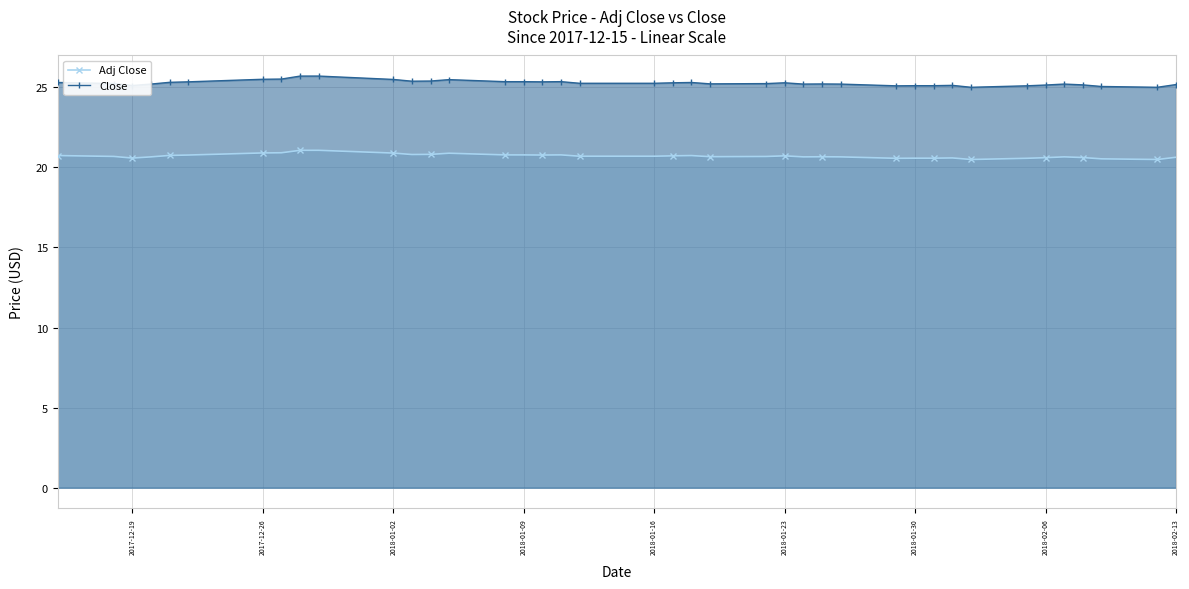

Count the number of data series in this chart.

2